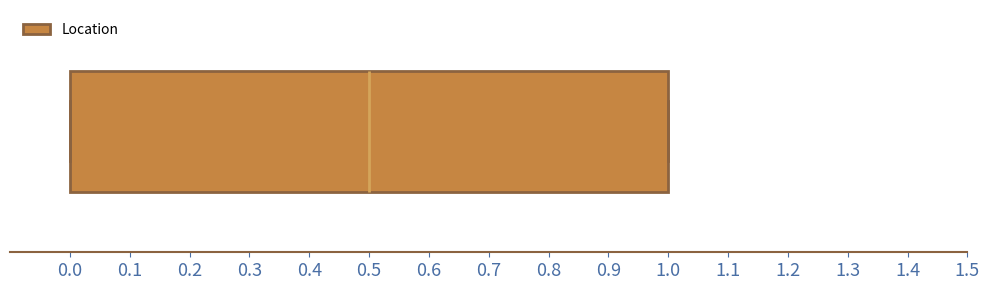

Where is the right edge of the box on the x-axis? The values are not printed on the chart, so give them approximately, as read against the axis.

1.0